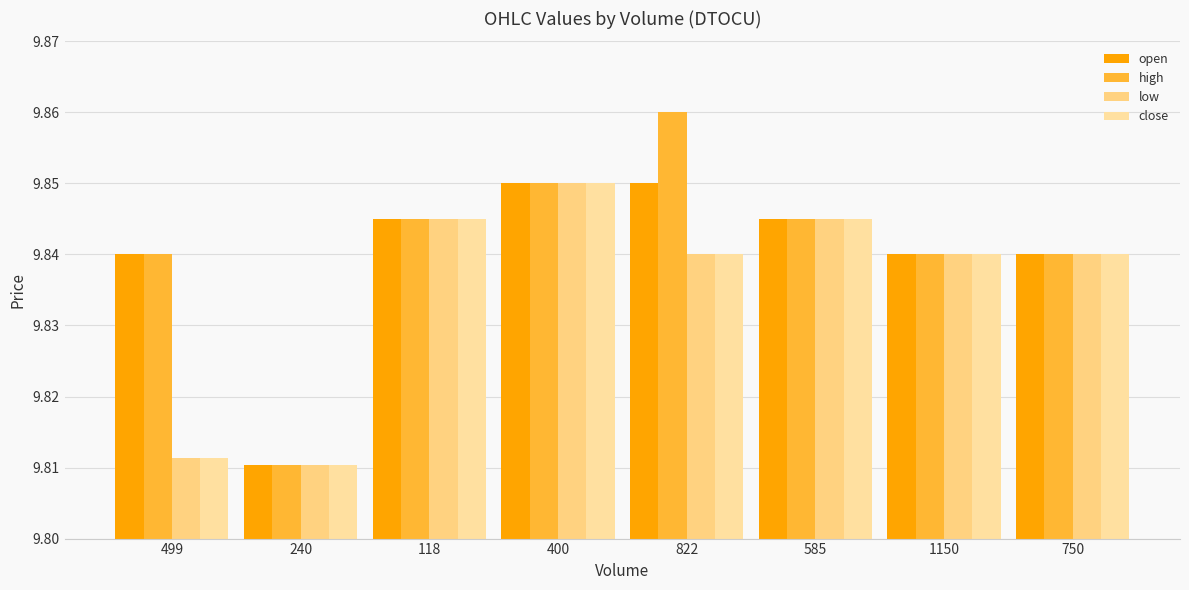

At which category does the chart reach its minimum across all series?

240